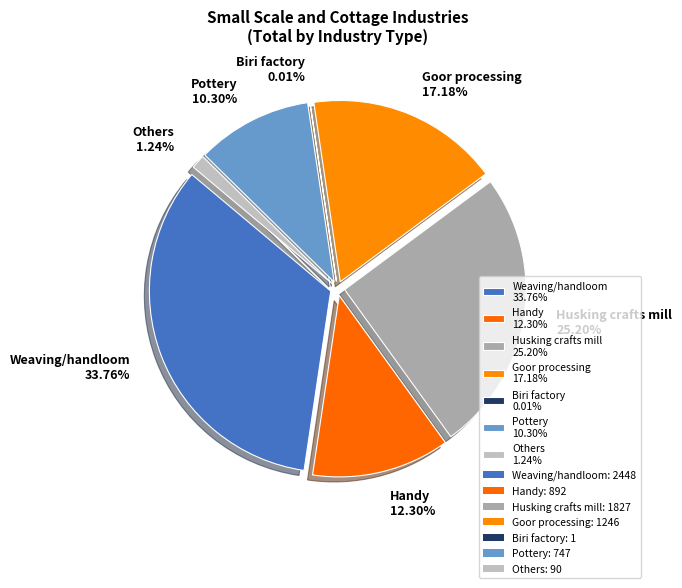

Between Handy and Husking crafts mill, which is larger?

Husking crafts mill